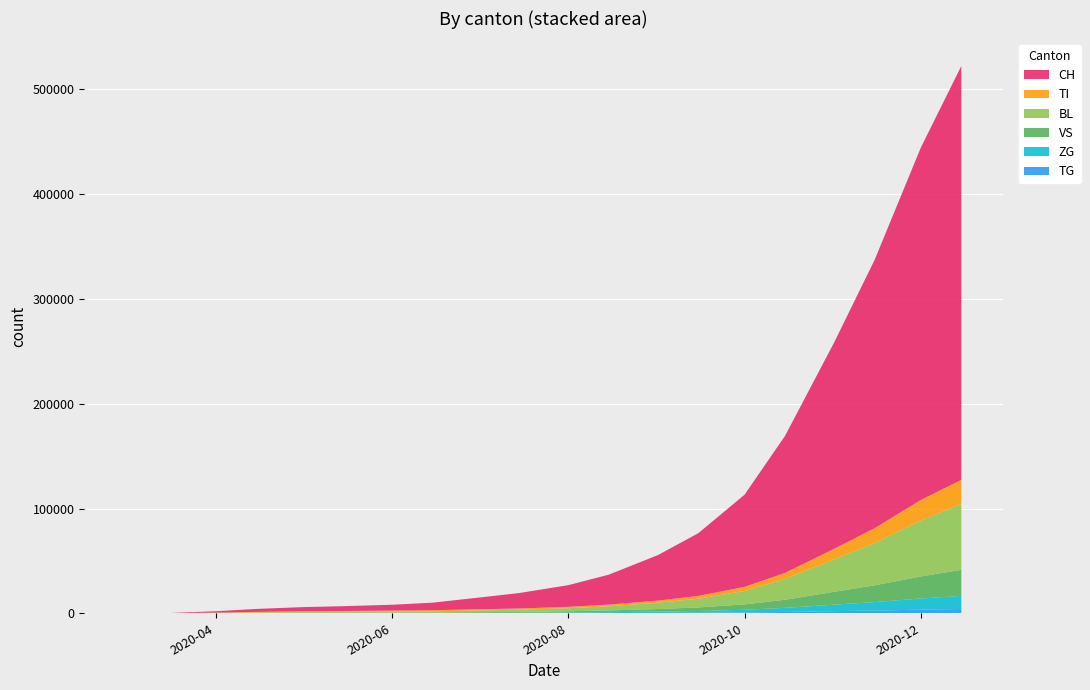

Reading left to right, what are all the values shown in this chart?

CH: 0	76	1297	2802	3962	4566	5596	7197	11165	14722	20688	28572	43416	59870	88013	130773	197024	256083	336411	395012
TI: 0	61	229	502	723	821	943	1022	1104	1175	1310	1586	2021	2713	3917	5844	10112	14283	19543	23104
BL: 0	5	258	531	749	862	987	1161	1622	2030	2890	3987	6021	8306	12801	19834	30891	40273	53442	62891
VS: 0	6	96	189	271	309	378	456	647	834	1182	1621	2439	3356	5102	7702	12301	15983	21045	24832
ZG: 0	0	40	91	133	152	181	218	320	408	591	812	1223	1671	2551	3921	6203	8091	10673	12541
TG: 0	0	13	26	37	43	53	65	97	127	183	254	386	533	816	1253	2001	2613	3451	4063